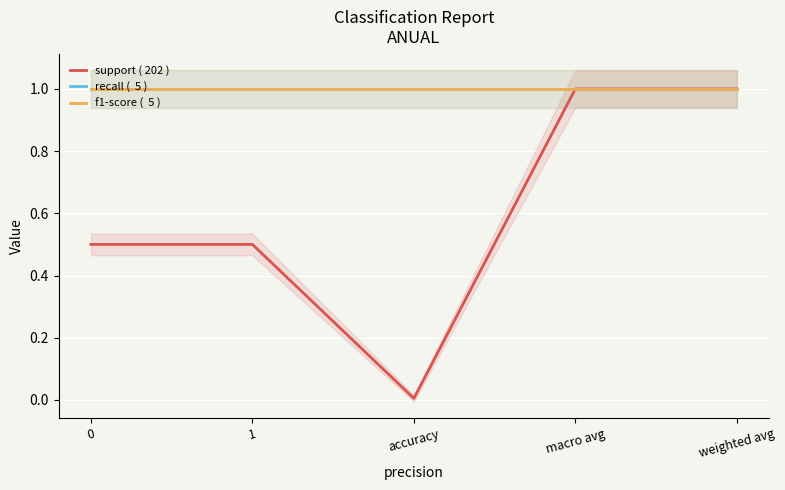

What is the average value of the recall (  5 ) series?

1.0